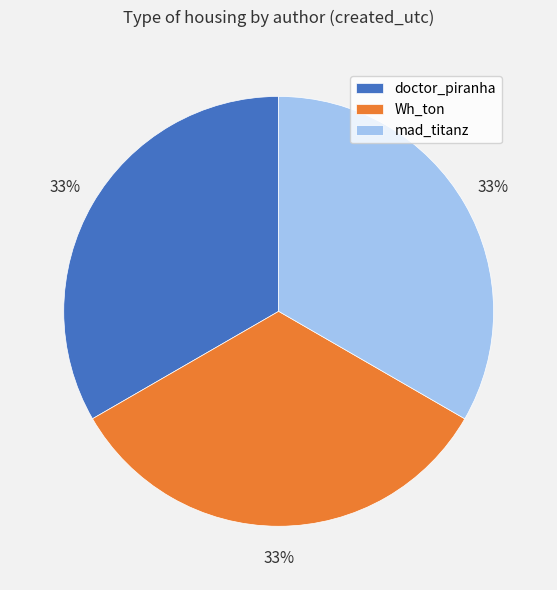

Is there any slice that represents more than half of the pie?

No